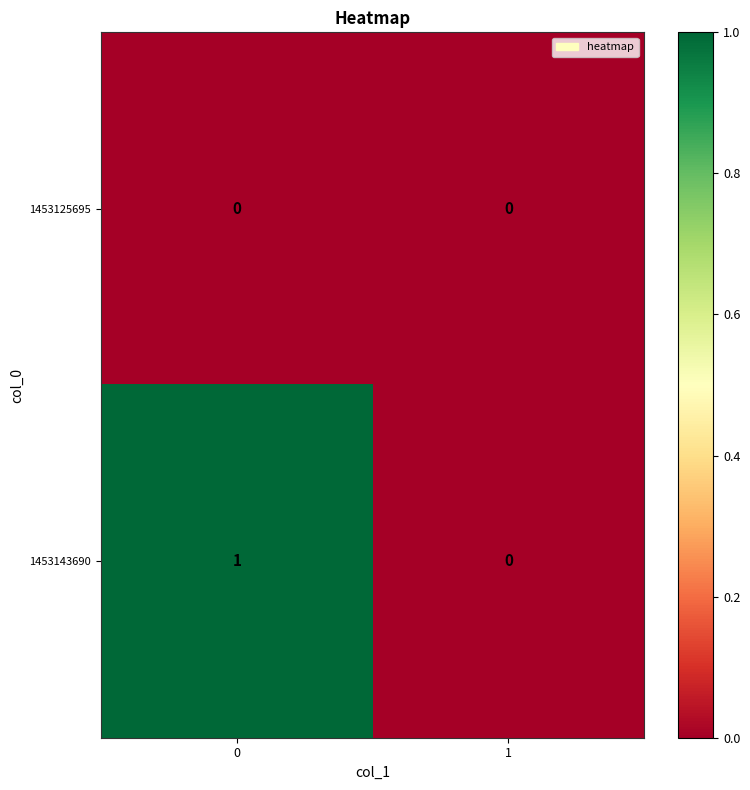

Between 0 and 1, which series saw the biggest shift?

1453143690